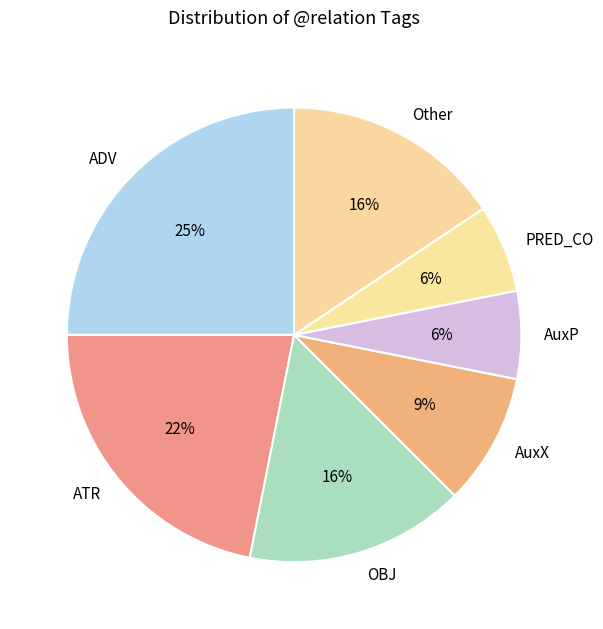

How many segments does this pie chart have?

7